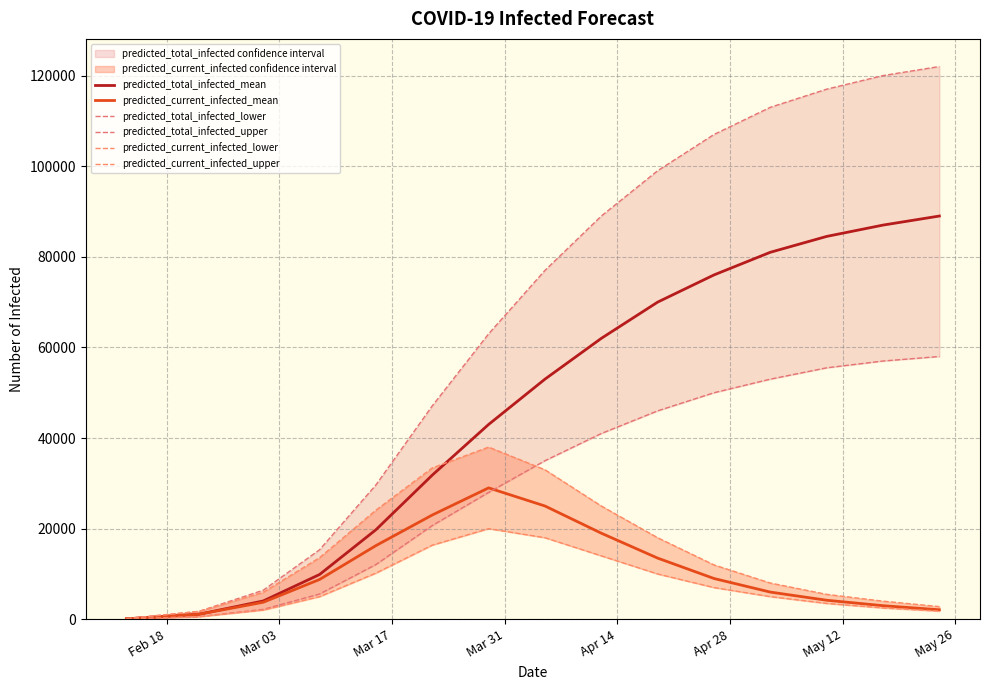

True or false: predicted_current_infected_lower and predicted_current_infected_upper cross at least once.

False